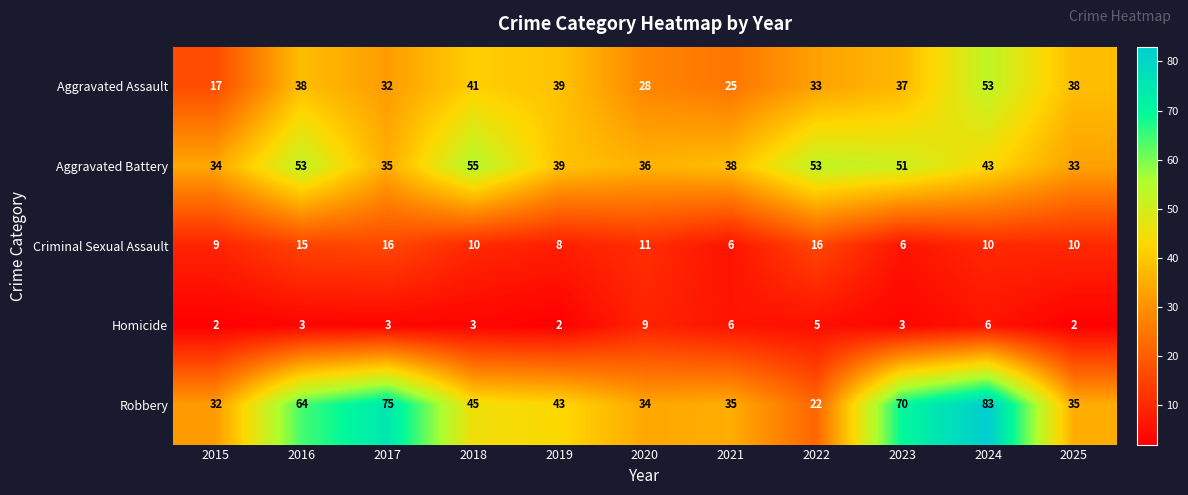

True or false: Aggravated Assault has a value of 37 at 2023.

True